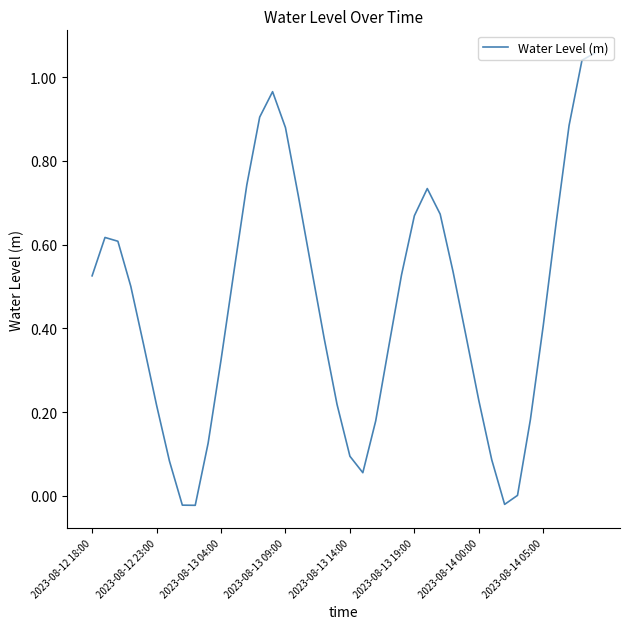

How many interior local peaks (higher than both neighbors) does the data have?

3